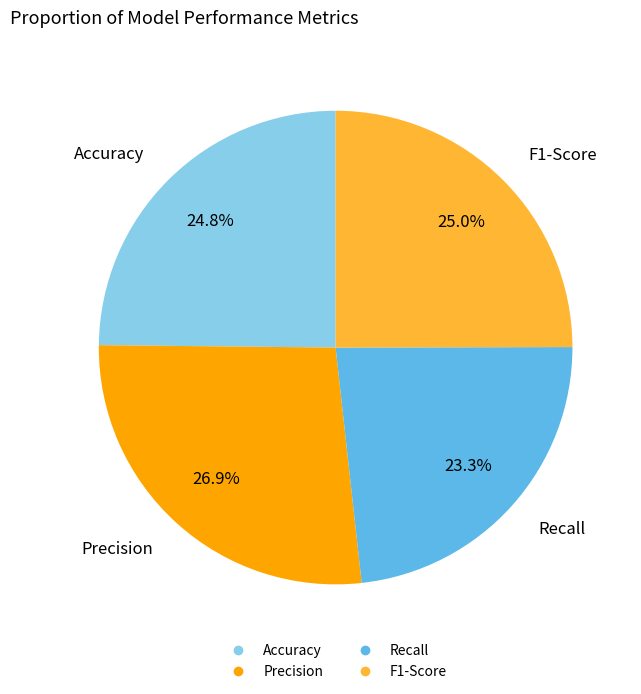

True or false: Accuracy accounts for 25% of the total.

True